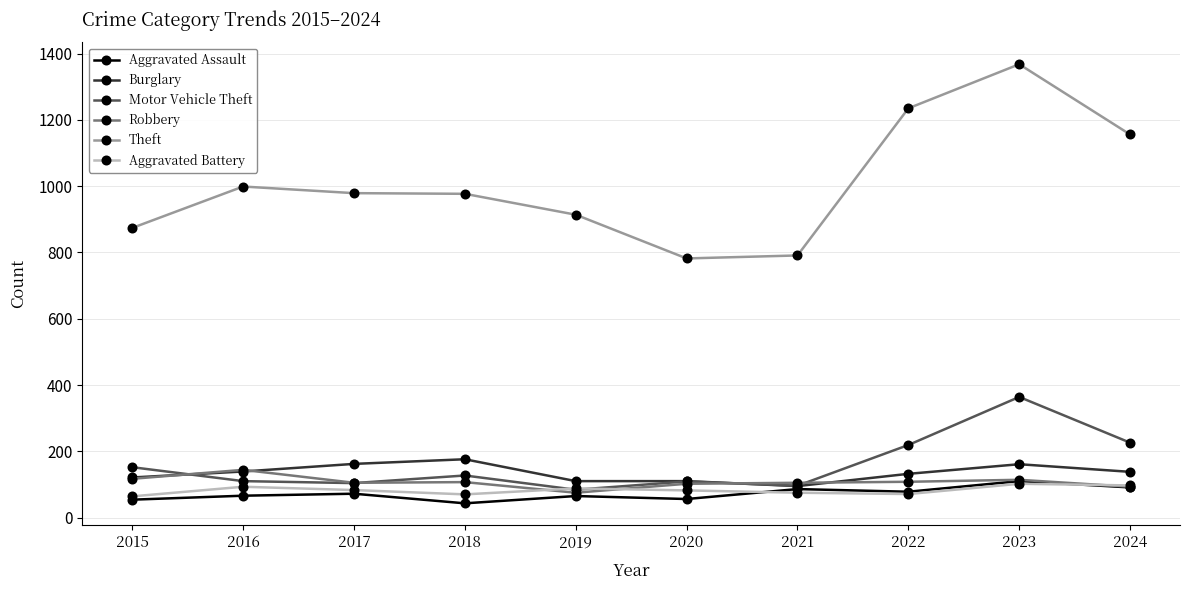

What is the lowest value of the Theft series?

782